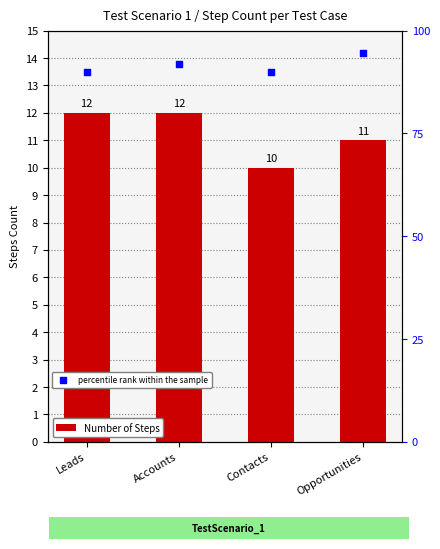

At which category is the sum across all series the highest?

Accounts